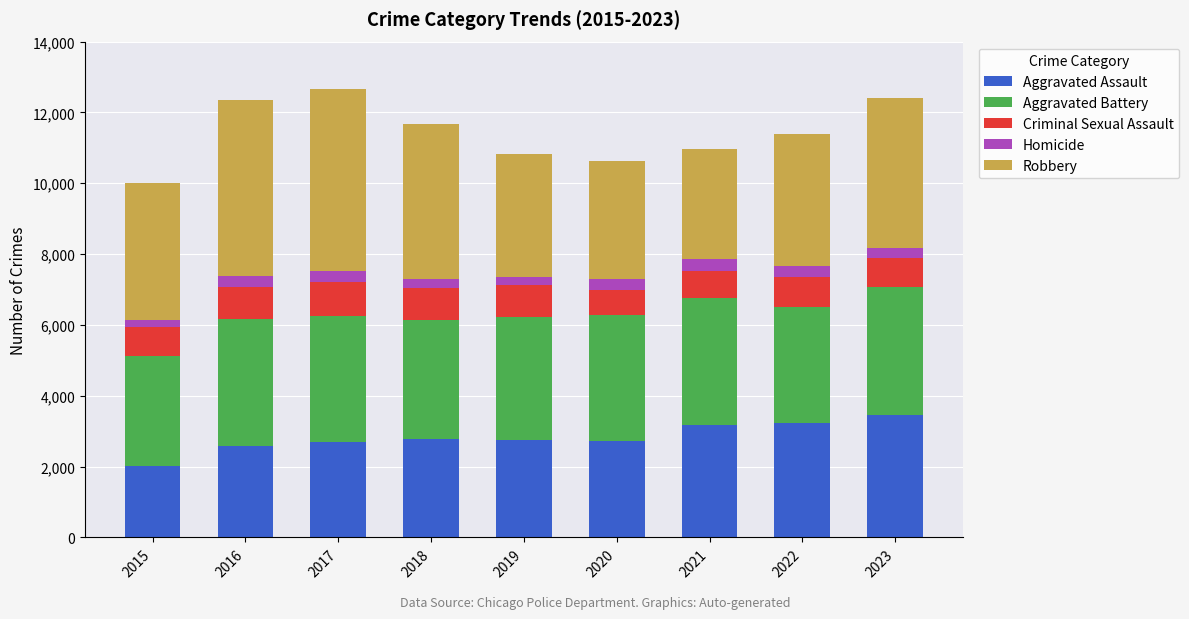

Is it true that Aggravated Assault equals 4377 at 2020?

False